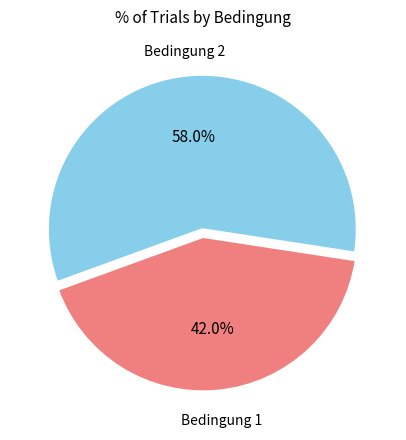

To the nearest percent, what is the difference between the largest and smallest slice percentages?

16%